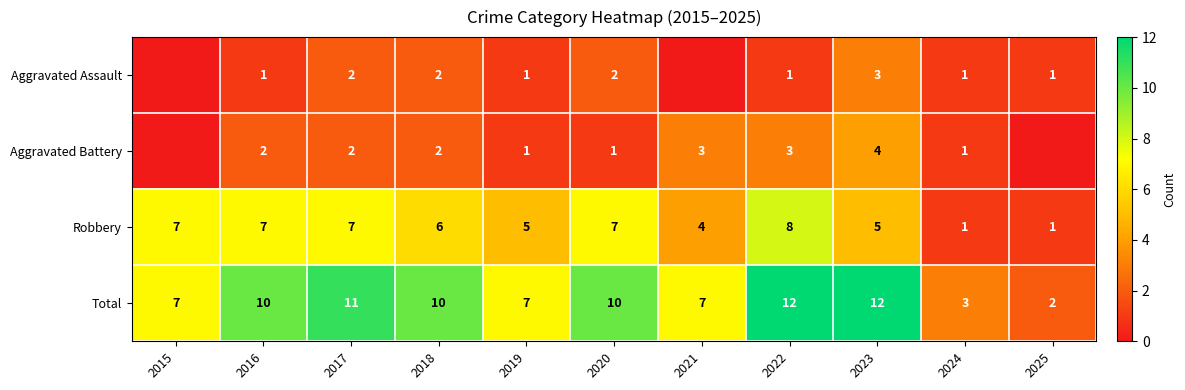

Count the Total values in the range 7 to 11.

7